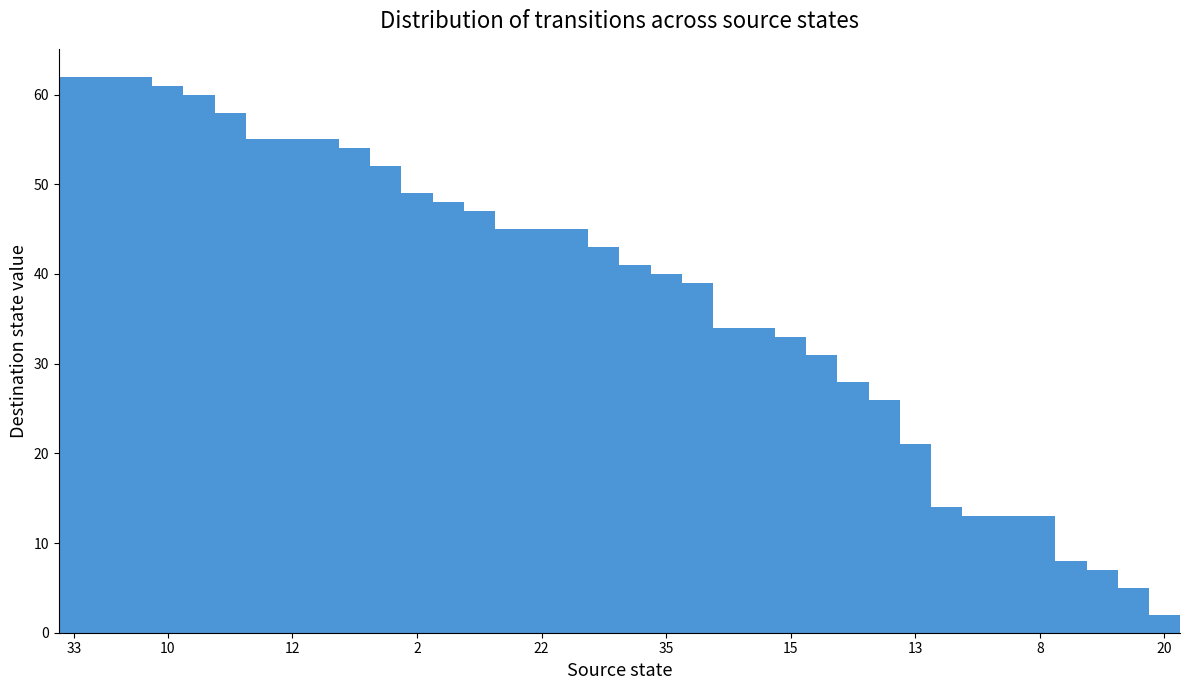

What is the greatest value displayed?

62